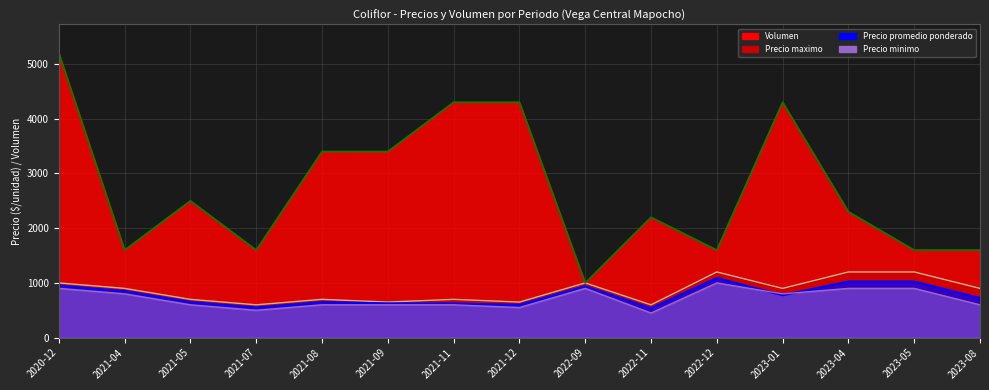

Reading left to right, extract all data points from this chart.

Precio maximo: 2020-12=1000	2021-04=900	2021-05=700	2021-07=600	2021-08=700	2021-09=650	2021-11=700	2021-12=650	2022-09=1000	2022-11=600	2022-12=1200	2023-01=900	2023-04=1200	2023-05=1200	2023-08=900
Precio promedio ponderado: 2020-12=950	2021-04=850	2021-05=650	2021-07=550	2021-08=650	2021-09=625	2021-11=625	2021-12=600	2022-09=940	2022-11=538	2022-12=1091	2023-01=775	2023-04=1025	2023-05=1025	2023-08=725
Precio minimo: 2020-12=900	2021-04=800	2021-05=600	2021-07=500	2021-08=600	2021-09=600	2021-11=600	2021-12=550	2022-09=900	2022-11=450	2022-12=1000	2023-01=800	2023-04=900	2023-05=900	2023-08=600
Volumen: 2020-12=5200	2021-04=1600	2021-05=2500	2021-07=1600	2021-08=3400	2021-09=3400	2021-11=4300	2021-12=4300	2022-09=1000	2022-11=2200	2022-12=1600	2023-01=4300	2023-04=2300	2023-05=1600	2023-08=1600